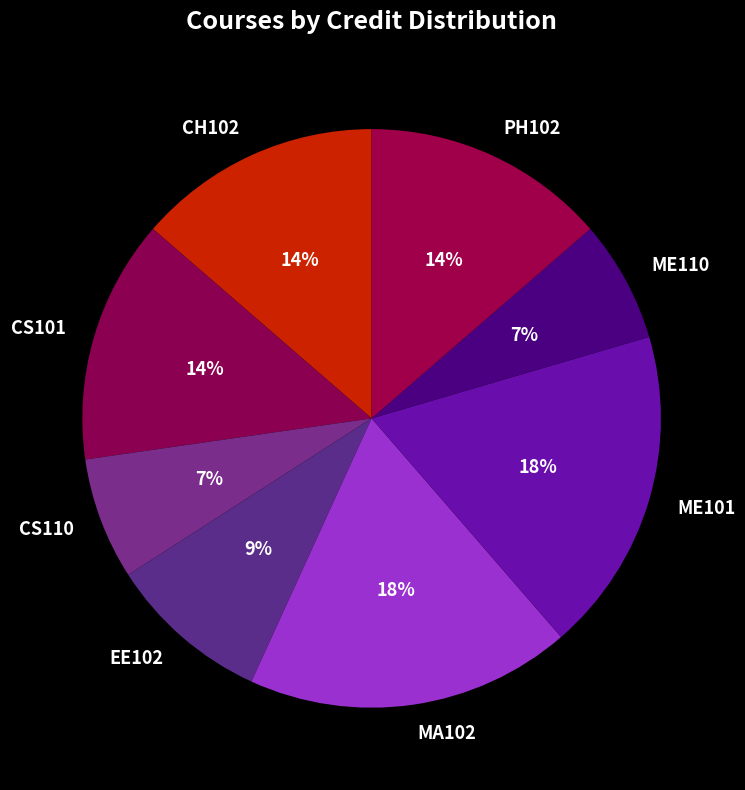

Is MA102 the majority of the pie?

No